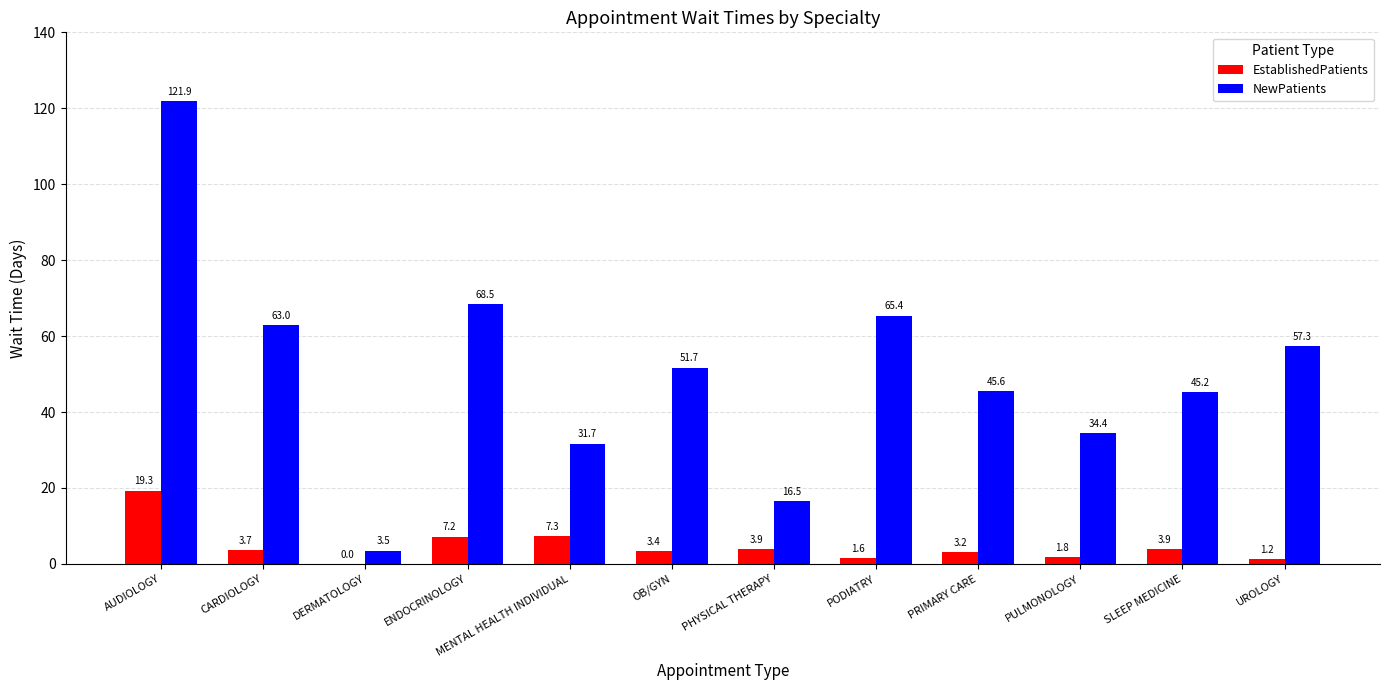

Which series changed the most between AUDIOLOGY and PODIATRY?

NewPatients